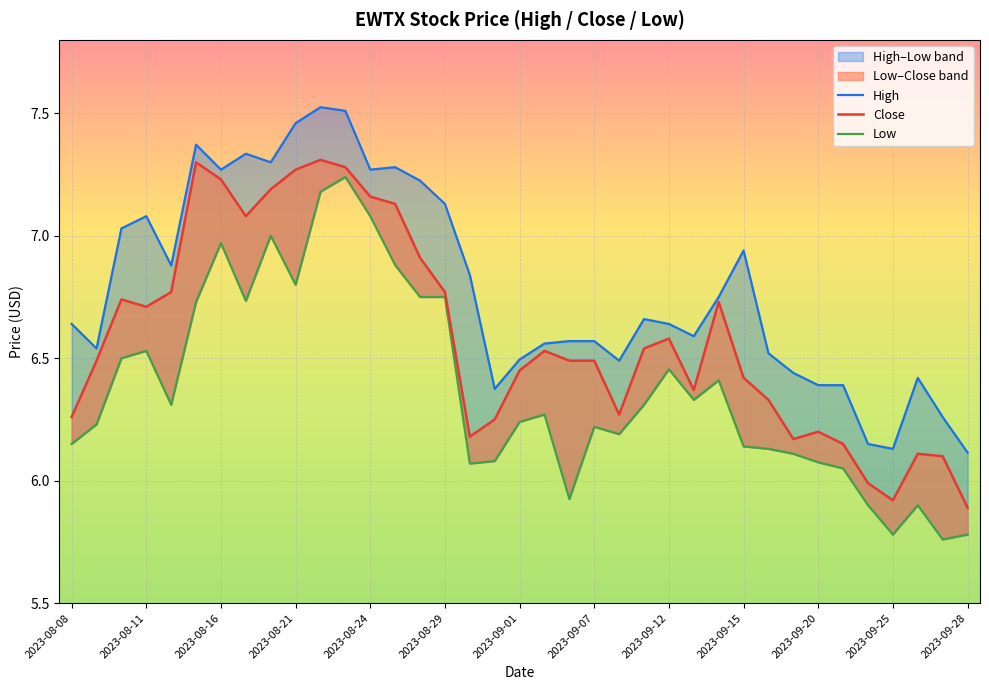

How many values in the Close series exceed 6?

34